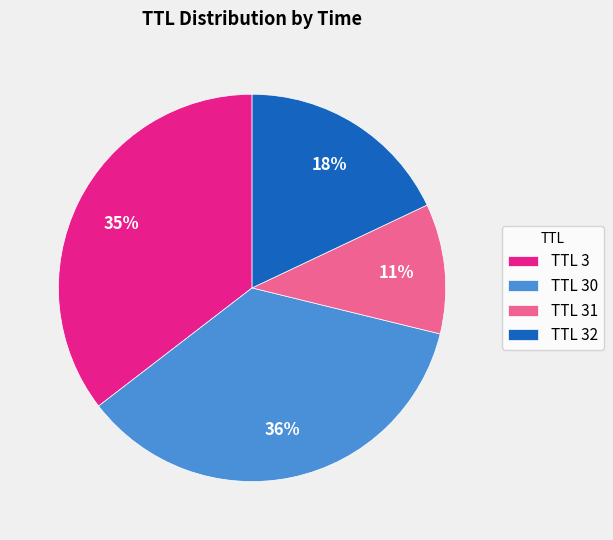

Count the number of slices in the pie.

4